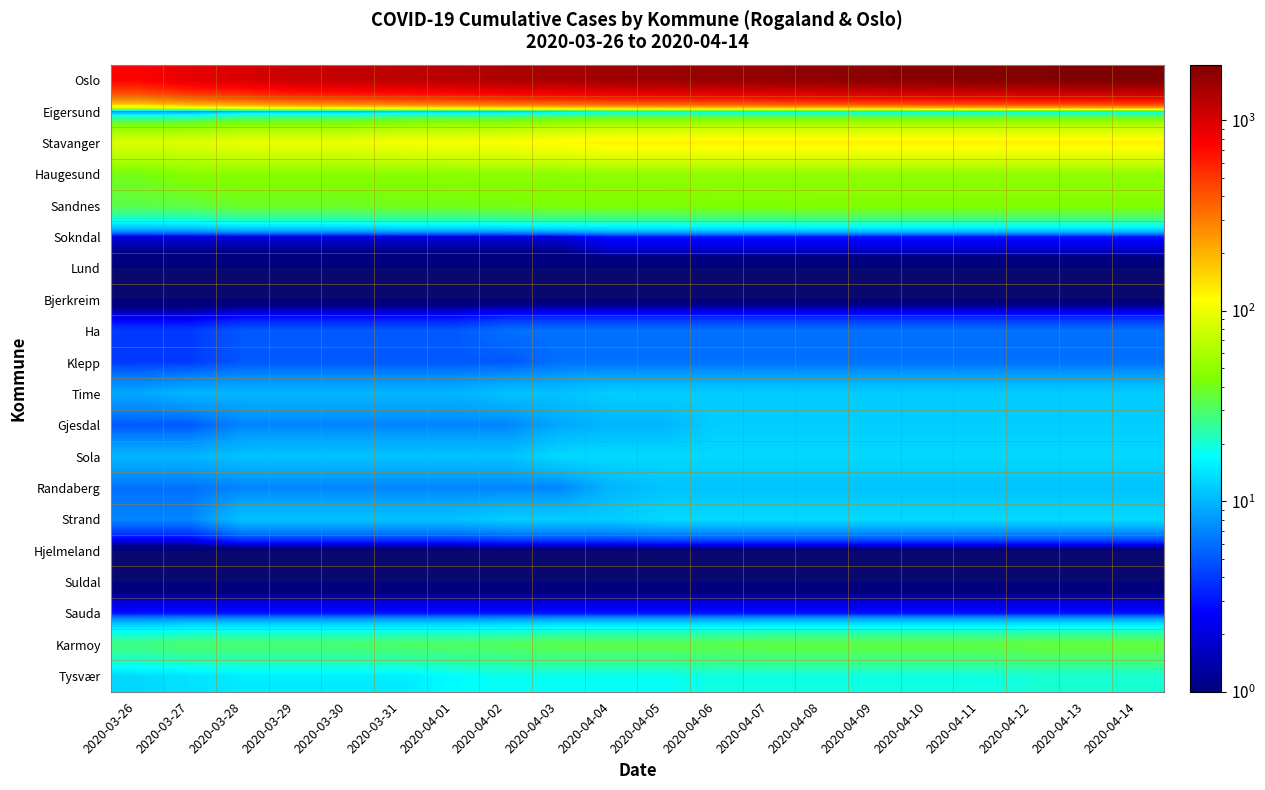

Reading left to right, what are all the values shown in this chart?

Oslo: 2020-03-26=743	2020-03-27=898	2020-03-28=989	2020-03-29=1122	2020-03-30=1169	2020-03-31=1233	2020-04-01=1281	2020-04-02=1379	2020-04-03=1438	2020-04-04=1534	2020-04-05=1582	2020-04-06=1626	2020-04-07=1673	2020-04-08=1730	2020-04-09=1780	2020-04-10=1827	2020-04-11=1866	2020-04-12=1893	2020-04-13=1926	2020-04-14=1960
Eigersund: 2020-03-26=6	2020-03-27=6	2020-03-28=9	2020-03-29=9	2020-03-30=9	2020-03-31=10	2020-04-01=10	2020-04-02=10	2020-04-03=12	2020-04-04=14	2020-04-05=14	2020-04-06=14	2020-04-07=14	2020-04-08=14	2020-04-09=14	2020-04-10=14	2020-04-11=14	2020-04-12=14	2020-04-13=14	2020-04-14=14
Stavanger: 2020-03-26=87	2020-03-27=88	2020-03-28=97	2020-03-29=98	2020-03-30=98	2020-03-31=106	2020-04-01=107	2020-04-02=110	2020-04-03=117	2020-04-04=124	2020-04-05=124	2020-04-06=125	2020-04-07=125	2020-04-08=125	2020-04-09=125	2020-04-10=125	2020-04-11=125	2020-04-12=125	2020-04-13=125	2020-04-14=125
Haugesund: 2020-03-26=41	2020-03-27=47	2020-03-28=47	2020-03-29=47	2020-03-30=47	2020-03-31=47	2020-04-01=48	2020-04-02=48	2020-04-03=48	2020-04-04=49	2020-04-05=49	2020-04-06=49	2020-04-07=49	2020-04-08=49	2020-04-09=49	2020-04-10=49	2020-04-11=49	2020-04-12=49	2020-04-13=49	2020-04-14=49
Sandnes: 2020-03-26=34	2020-03-27=35	2020-03-28=39	2020-03-29=39	2020-03-30=39	2020-03-31=41	2020-04-01=41	2020-04-02=42	2020-04-03=44	2020-04-04=44	2020-04-05=44	2020-04-06=45	2020-04-07=45	2020-04-08=46	2020-04-09=46	2020-04-10=46	2020-04-11=46	2020-04-12=46	2020-04-13=46	2020-04-14=46
Sokndal: 2020-03-26=2	2020-03-27=2	2020-03-28=2	2020-03-29=2	2020-03-30=2	2020-03-31=2	2020-04-01=2	2020-04-02=2	2020-04-03=2	2020-04-04=3	2020-04-05=3	2020-04-06=3	2020-04-07=3	2020-04-08=3	2020-04-09=3	2020-04-10=3	2020-04-11=3	2020-04-12=3	2020-04-13=3	2020-04-14=3
Lund: 2020-03-26=0	2020-03-27=0	2020-03-28=0	2020-03-29=0	2020-03-30=0	2020-03-31=0	2020-04-01=0	2020-04-02=0	2020-04-03=0	2020-04-04=0	2020-04-05=0	2020-04-06=0	2020-04-07=0	2020-04-08=0	2020-04-09=0	2020-04-10=0	2020-04-11=0	2020-04-12=0	2020-04-13=0	2020-04-14=0
Bjerkreim: 2020-03-26=0	2020-03-27=0	2020-03-28=0	2020-03-29=0	2020-03-30=0	2020-03-31=0	2020-04-01=0	2020-04-02=0	2020-04-03=0	2020-04-04=0	2020-04-05=0	2020-04-06=0	2020-04-07=0	2020-04-08=0	2020-04-09=0	2020-04-10=0	2020-04-11=0	2020-04-12=0	2020-04-13=0	2020-04-14=0
Ha: 2020-03-26=4	2020-03-27=4	2020-03-28=5	2020-03-29=5	2020-03-30=5	2020-03-31=5	2020-04-01=5	2020-04-02=6	2020-04-03=6	2020-04-04=6	2020-04-05=6	2020-04-06=6	2020-04-07=6	2020-04-08=6	2020-04-09=6	2020-04-10=6	2020-04-11=6	2020-04-12=6	2020-04-13=6	2020-04-14=6
Klepp: 2020-03-26=4	2020-03-27=4	2020-03-28=5	2020-03-29=5	2020-03-30=5	2020-03-31=5	2020-04-01=5	2020-04-02=5	2020-04-03=6	2020-04-04=6	2020-04-05=6	2020-04-06=6	2020-04-07=6	2020-04-08=6	2020-04-09=6	2020-04-10=6	2020-04-11=6	2020-04-12=6	2020-04-13=6	2020-04-14=6
Time: 2020-03-26=9	2020-03-27=10	2020-03-28=10	2020-03-29=10	2020-03-30=10	2020-03-31=10	2020-04-01=10	2020-04-02=11	2020-04-03=11	2020-04-04=12	2020-04-05=12	2020-04-06=12	2020-04-07=12	2020-04-08=12	2020-04-09=12	2020-04-10=12	2020-04-11=12	2020-04-12=12	2020-04-13=12	2020-04-14=12
Gjesdal: 2020-03-26=5	2020-03-27=5	2020-03-28=7	2020-03-29=7	2020-03-30=7	2020-03-31=7	2020-04-01=7	2020-04-02=7	2020-04-03=9	2020-04-04=10	2020-04-05=10	2020-04-06=12	2020-04-07=12	2020-04-08=12	2020-04-09=12	2020-04-10=12	2020-04-11=12	2020-04-12=12	2020-04-13=12	2020-04-14=12
Sola: 2020-03-26=10	2020-03-27=10	2020-03-28=11	2020-03-29=11	2020-03-30=11	2020-03-31=11	2020-04-01=11	2020-04-02=11	2020-04-03=13	2020-04-04=13	2020-04-05=13	2020-04-06=13	2020-04-07=13	2020-04-08=13	2020-04-09=13	2020-04-10=13	2020-04-11=13	2020-04-12=13	2020-04-13=13	2020-04-14=13
Randaberg: 2020-03-26=6	2020-03-27=6	2020-03-28=7	2020-03-29=7	2020-03-30=7	2020-03-31=7	2020-04-01=7	2020-04-02=7	2020-04-03=7	2020-04-04=10	2020-04-05=11	2020-04-06=11	2020-04-07=11	2020-04-08=11	2020-04-09=11	2020-04-10=11	2020-04-11=11	2020-04-12=11	2020-04-13=11	2020-04-14=11
Strand: 2020-03-26=7	2020-03-27=7	2020-03-28=11	2020-03-29=11	2020-03-30=11	2020-03-31=11	2020-04-01=11	2020-04-02=12	2020-04-03=12	2020-04-04=12	2020-04-05=13	2020-04-06=13	2020-04-07=13	2020-04-08=13	2020-04-09=13	2020-04-10=13	2020-04-11=13	2020-04-12=13	2020-04-13=13	2020-04-14=13
Hjelmeland: 2020-03-26=0	2020-03-27=0	2020-03-28=0	2020-03-29=0	2020-03-30=0	2020-03-31=0	2020-04-01=0	2020-04-02=0	2020-04-03=0	2020-04-04=0	2020-04-05=0	2020-04-06=0	2020-04-07=0	2020-04-08=0	2020-04-09=0	2020-04-10=0	2020-04-11=0	2020-04-12=0	2020-04-13=0	2020-04-14=0
Suldal: 2020-03-26=0	2020-03-27=0	2020-03-28=0	2020-03-29=0	2020-03-30=0	2020-03-31=0	2020-04-01=0	2020-04-02=0	2020-04-03=0	2020-04-04=0	2020-04-05=0	2020-04-06=0	2020-04-07=0	2020-04-08=0	2020-04-09=0	2020-04-10=0	2020-04-11=0	2020-04-12=0	2020-04-13=0	2020-04-14=0
Sauda: 2020-03-26=3	2020-03-27=3	2020-03-28=3	2020-03-29=3	2020-03-30=3	2020-03-31=3	2020-04-01=3	2020-04-02=3	2020-04-03=3	2020-04-04=3	2020-04-05=3	2020-04-06=3	2020-04-07=3	2020-04-08=3	2020-04-09=3	2020-04-10=3	2020-04-11=3	2020-04-12=3	2020-04-13=3	2020-04-14=3
Karmoy: 2020-03-26=28	2020-03-27=30	2020-03-28=30	2020-03-29=30	2020-03-30=30	2020-03-31=31	2020-04-01=31	2020-04-02=32	2020-04-03=34	2020-04-04=34	2020-04-05=34	2020-04-06=34	2020-04-07=35	2020-04-08=35	2020-04-09=35	2020-04-10=35	2020-04-11=35	2020-04-12=36	2020-04-13=36	2020-04-14=36
Tysvær: 2020-03-26=13	2020-03-27=14	2020-03-28=15	2020-03-29=15	2020-03-30=15	2020-03-31=15	2020-04-01=17	2020-04-02=18	2020-04-03=18	2020-04-04=18	2020-04-05=18	2020-04-06=19	2020-04-07=19	2020-04-08=19	2020-04-09=19	2020-04-10=19	2020-04-11=19	2020-04-12=20	2020-04-13=20	2020-04-14=20